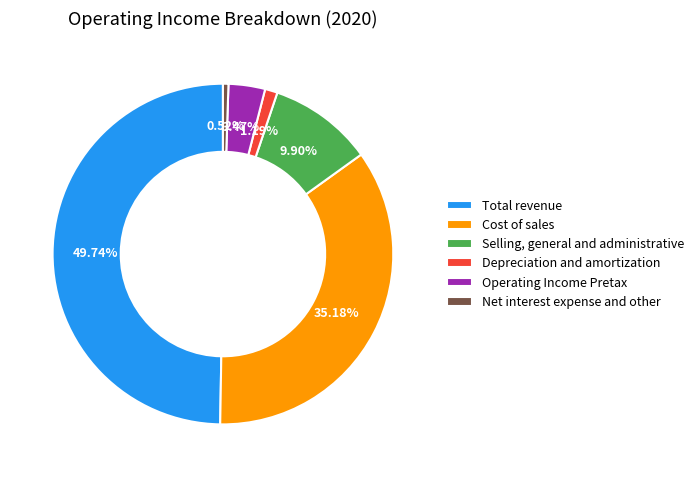

What is the ratio of the value at Total revenue to the value at Operating Income Pretax?

14.3